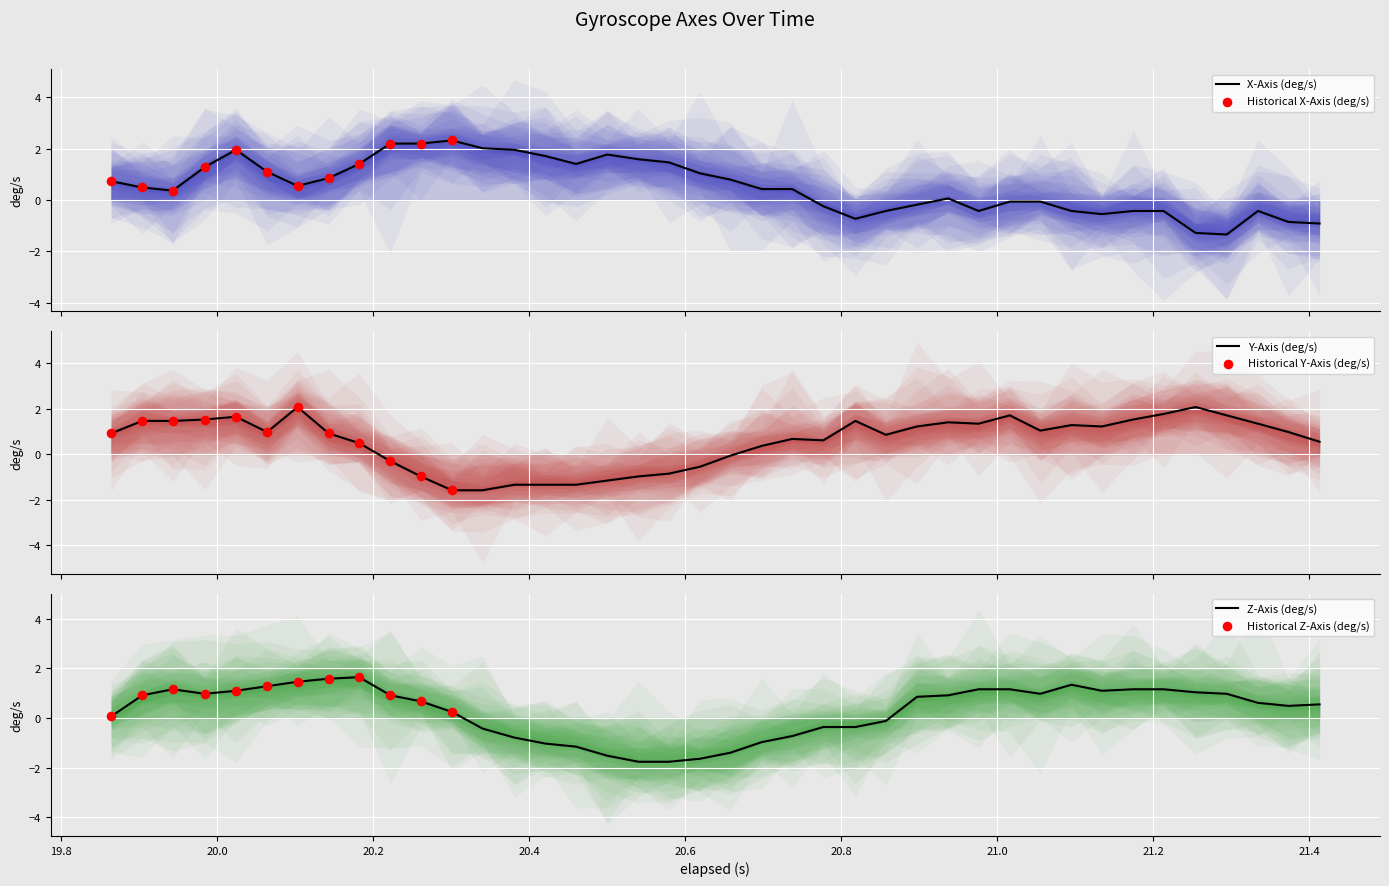

Which series has the widest spread of Y values?

X-Axis (deg/s)